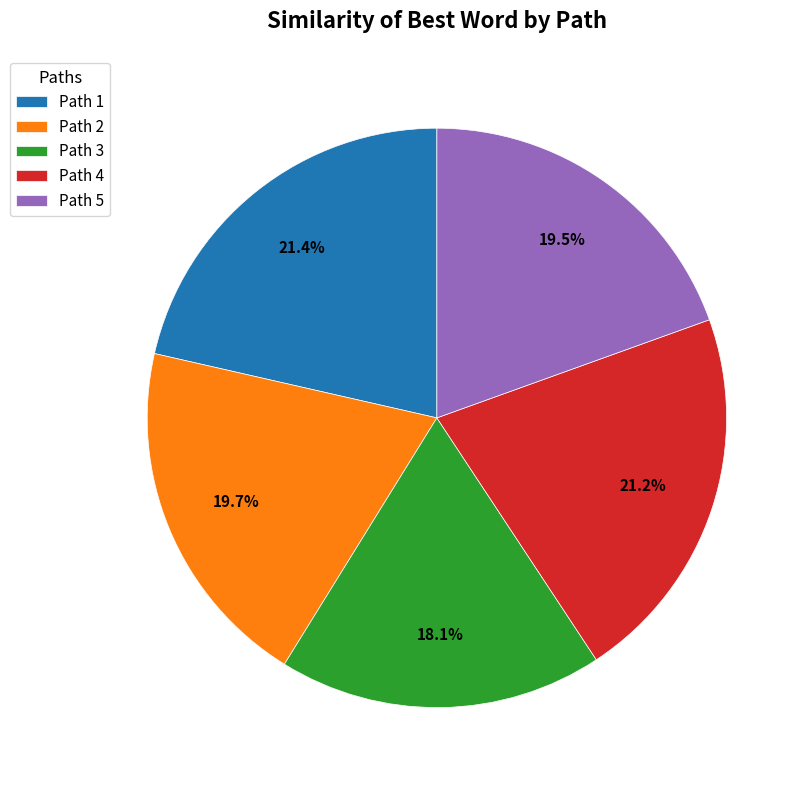

Does any single category account for the majority?

No